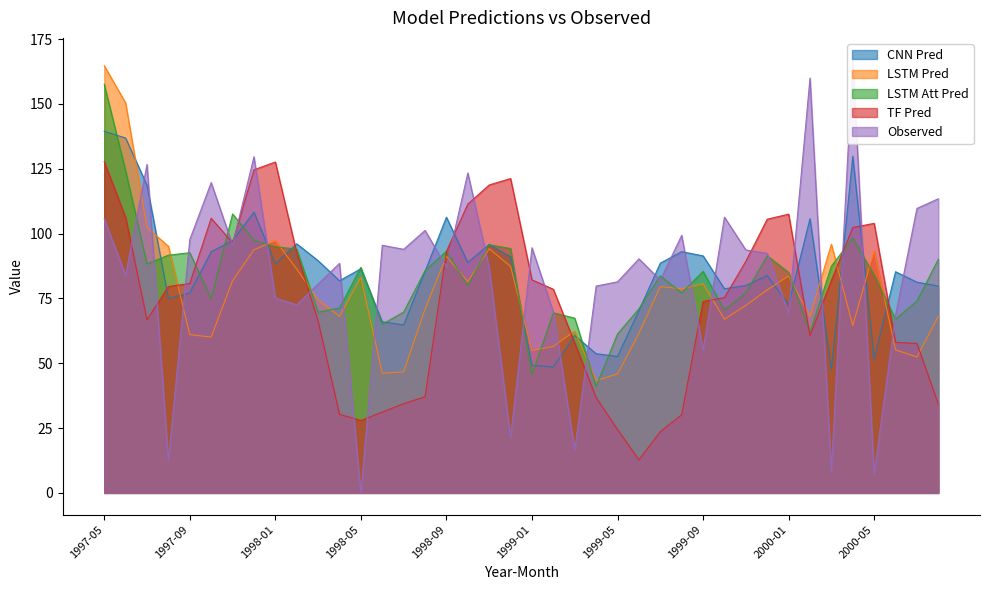

What is the difference between the highest and lowest values at 1998-04?

58.2